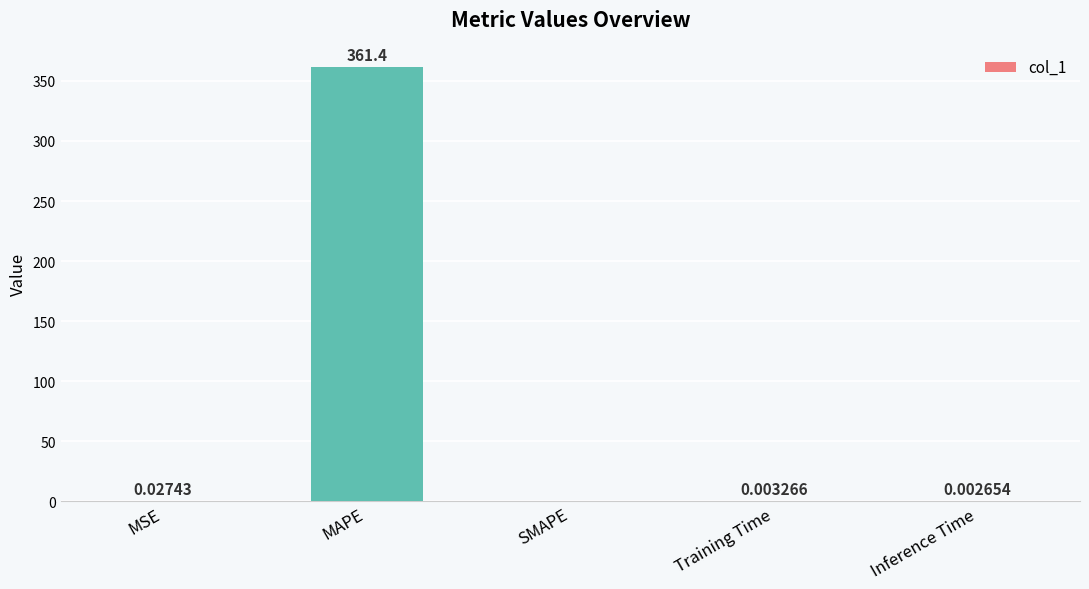

What is the greatest value displayed?

361.4